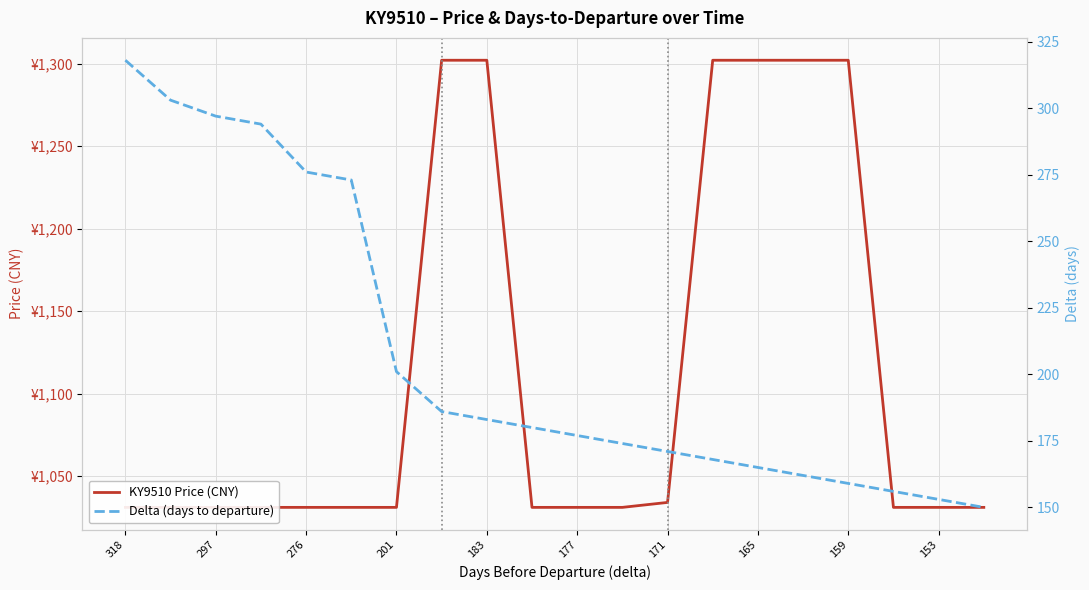

At which label does KY9510 Price (CNY) reach its peak?

165